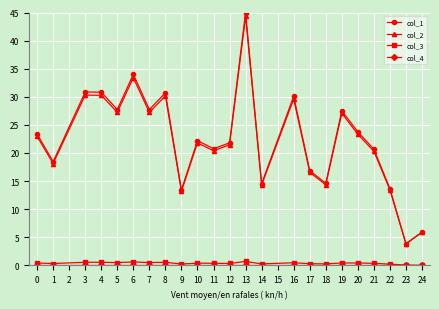

At how many categories does at least one series exceed 41?

1